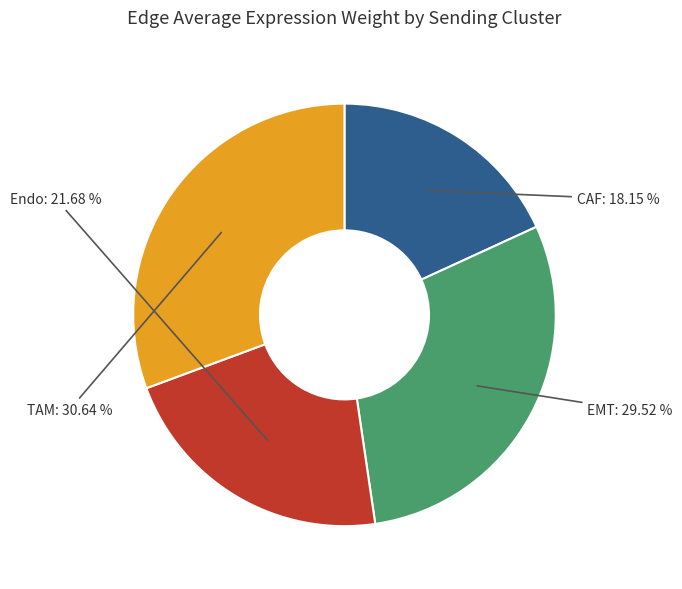

Rank the categories by value from highest to lowest.

TAM, EMT, Endo, CAF